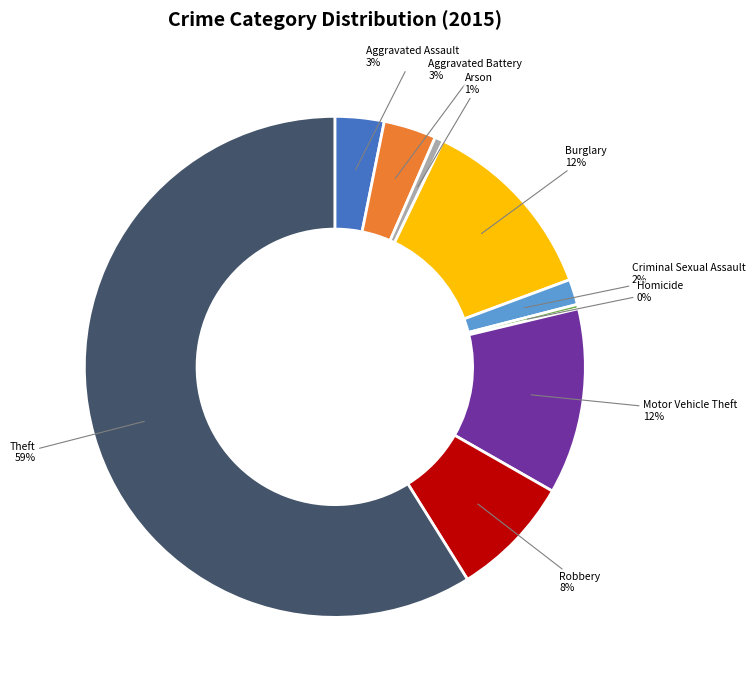

To the nearest percent, what is the average slice percentage?

11%